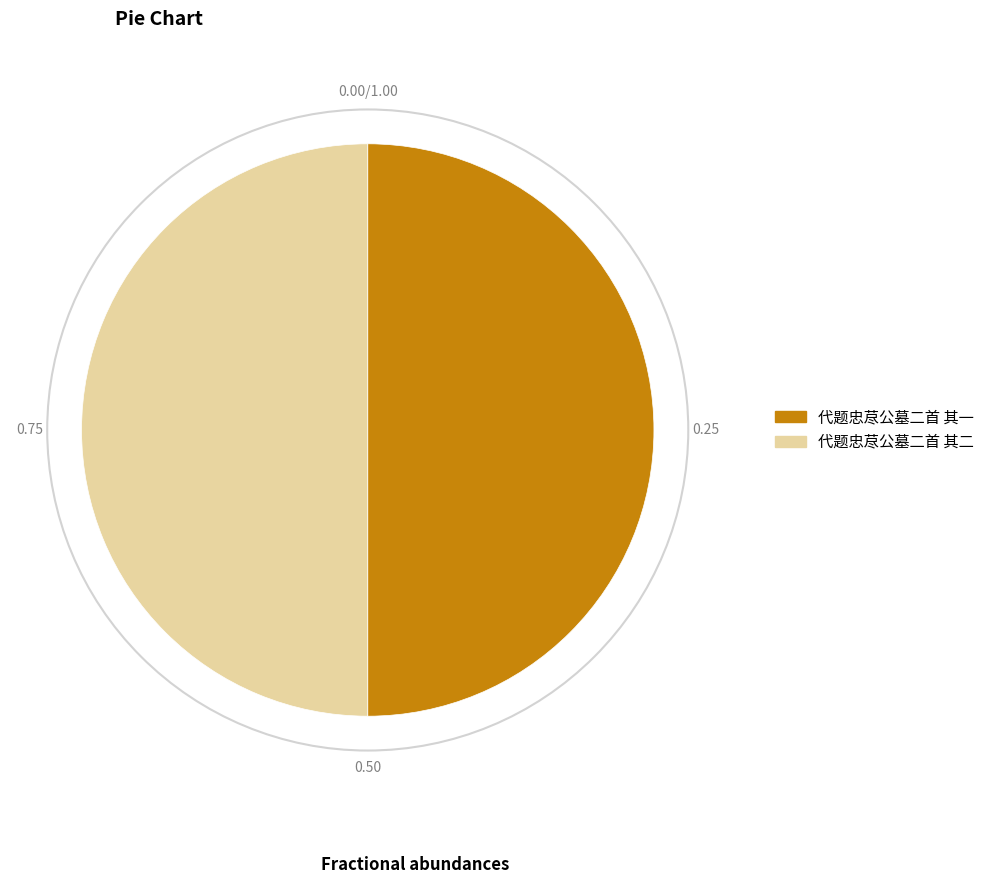

What is the ratio of the value at 代题忠荩公墓二首 其二 to the value at 代题忠荩公墓二首 其一?

1.0